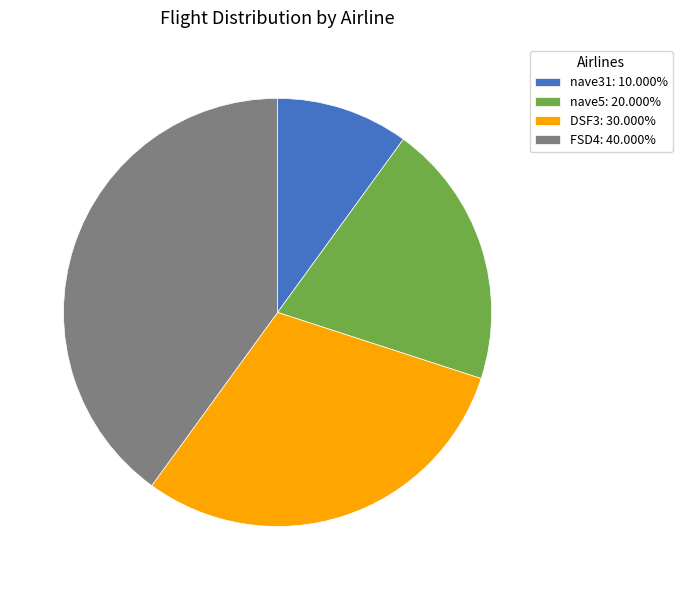

Does FSD4 represent more than half of the total?

No